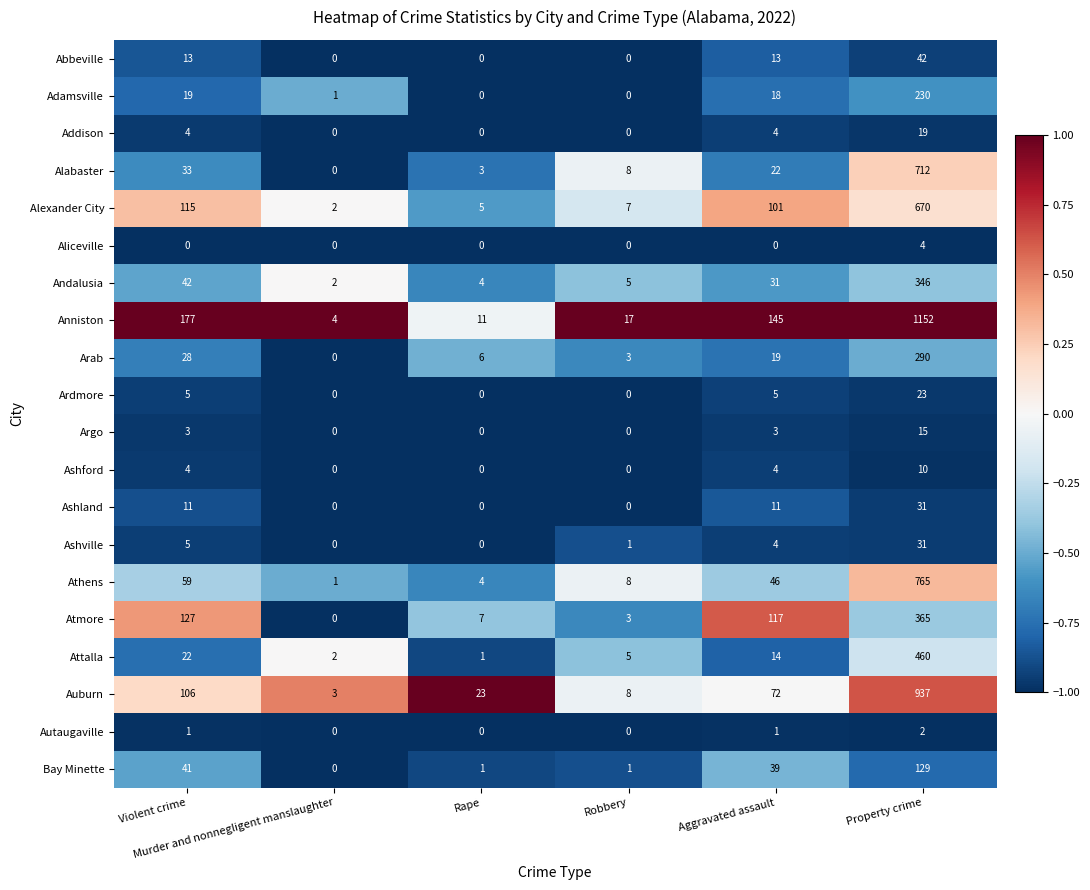

What is the average value of the Ashland series?

9